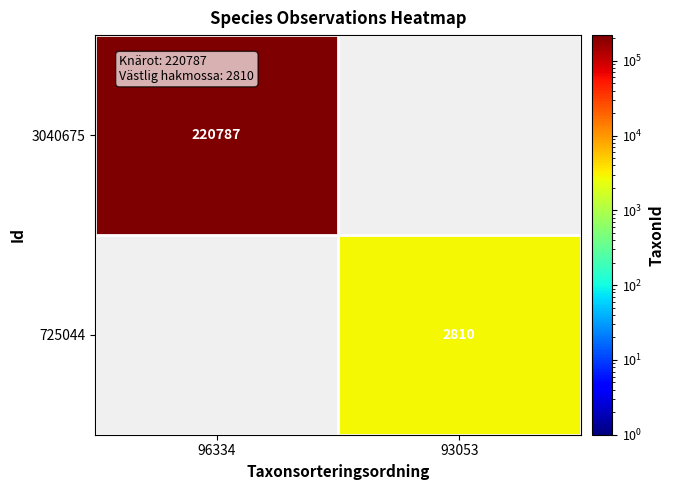

Is it true that 3040675 equals 220787 at 96334?

True